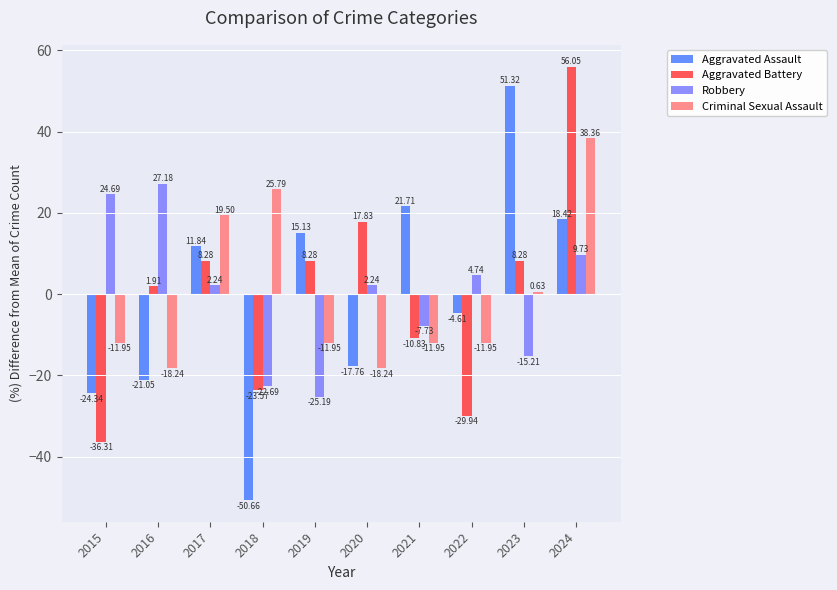

At how many categories does at least one series exceed 13?

9